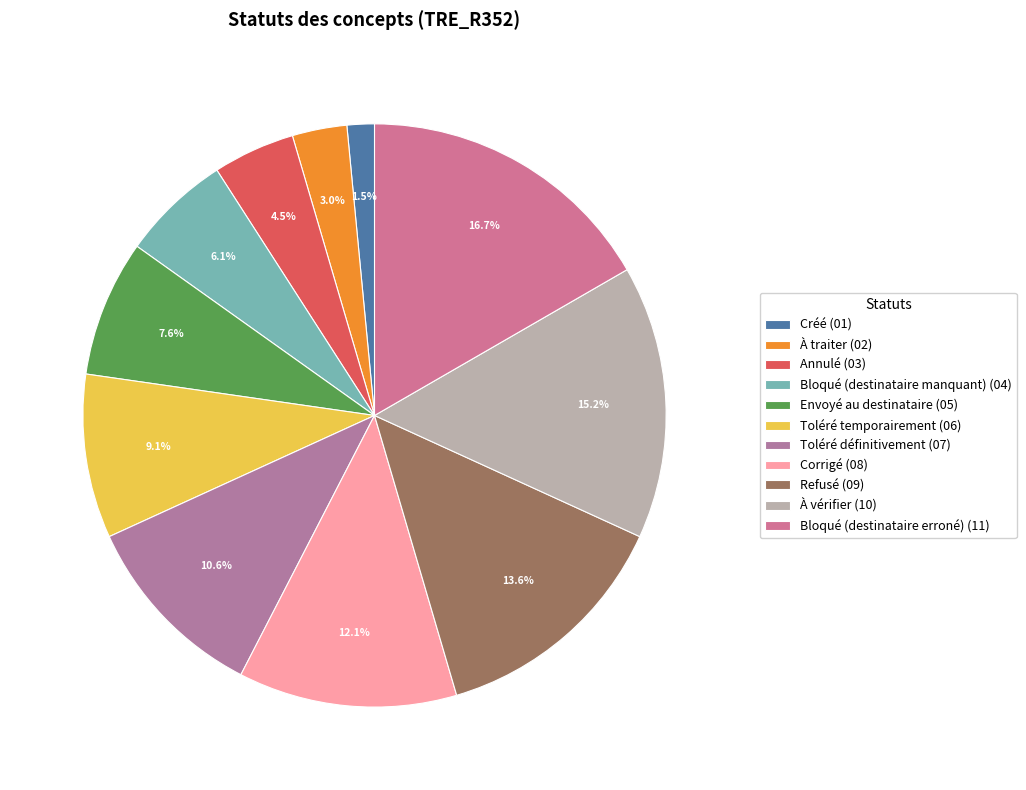

What percentage is the Toléré temporairement slice, to the nearest percent?

9%